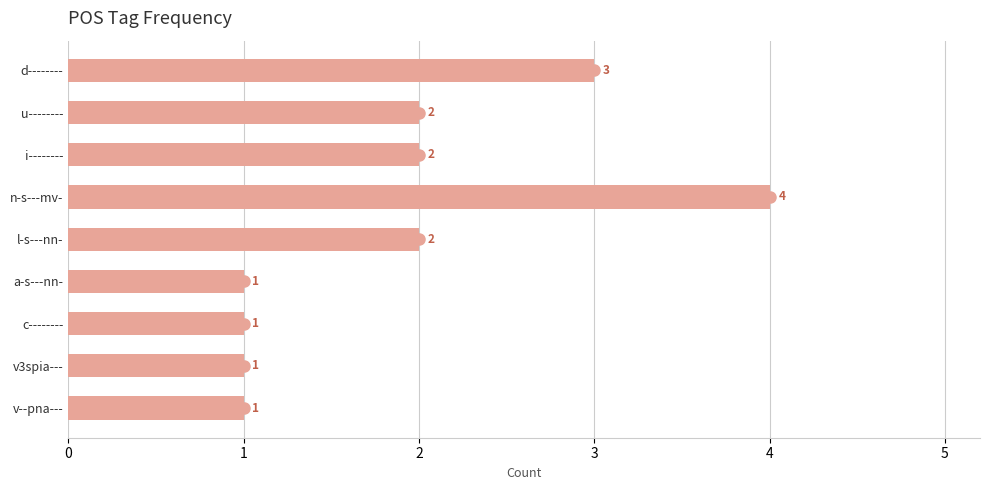

Is it true that the value at c-------- is 1?

True